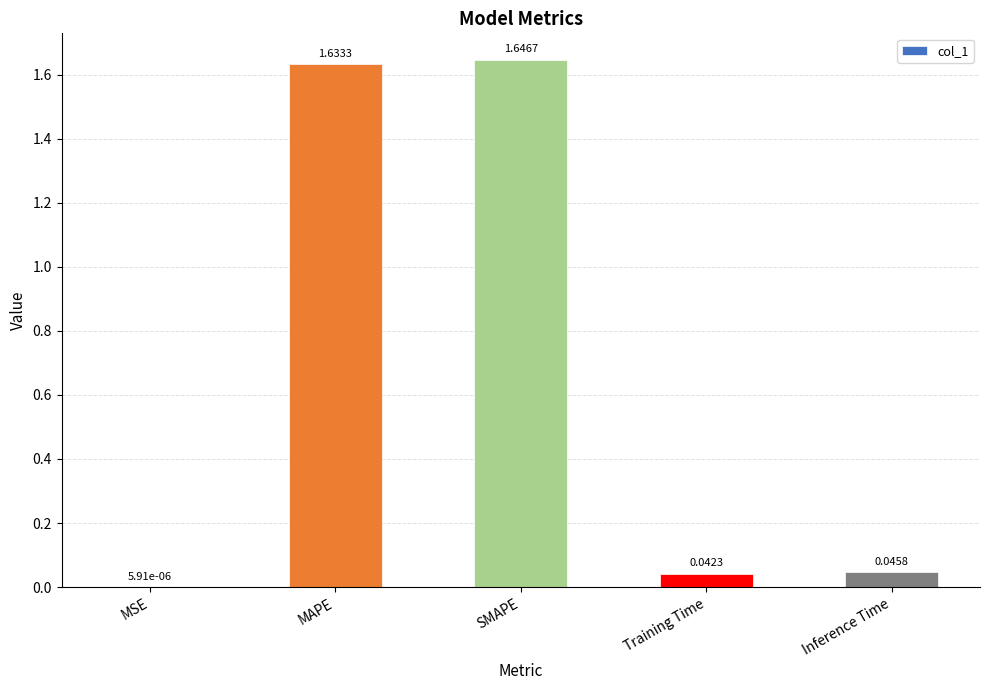

At which category does the chart reach its peak across all series?

SMAPE